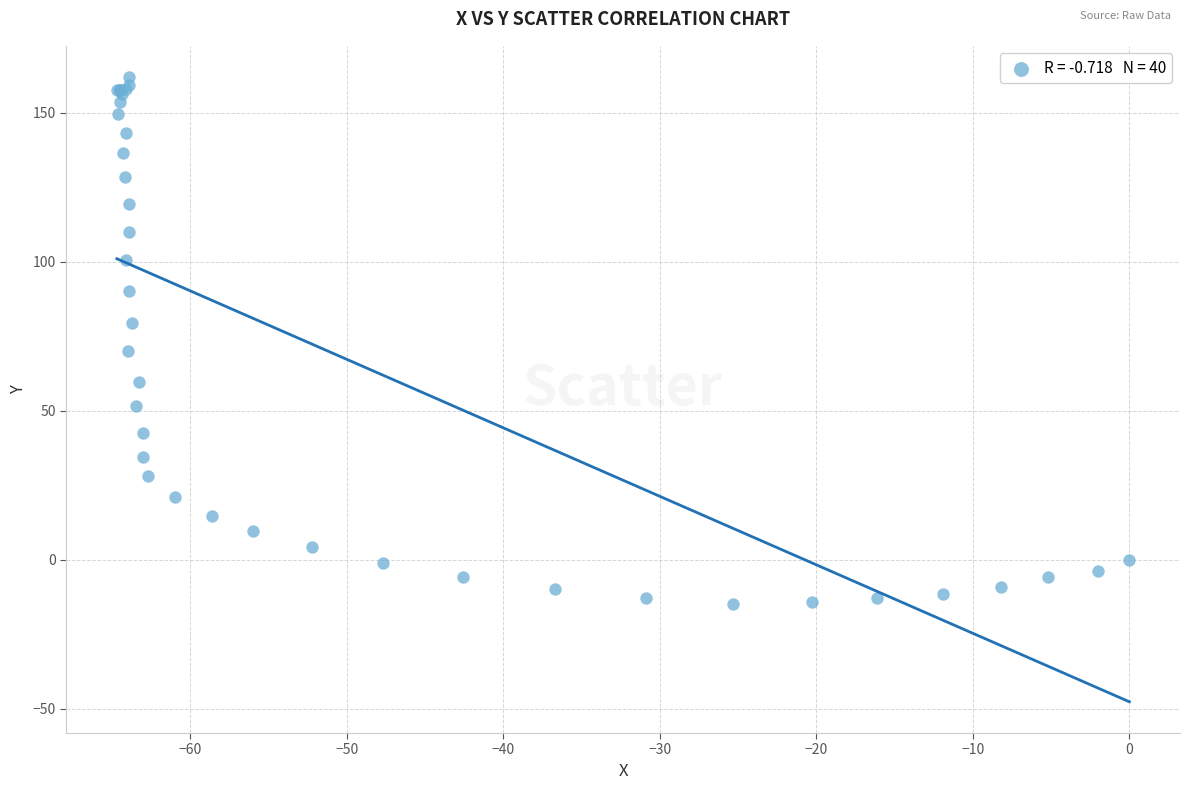

What Y value in the scatter plot is closest to 73?

69.9